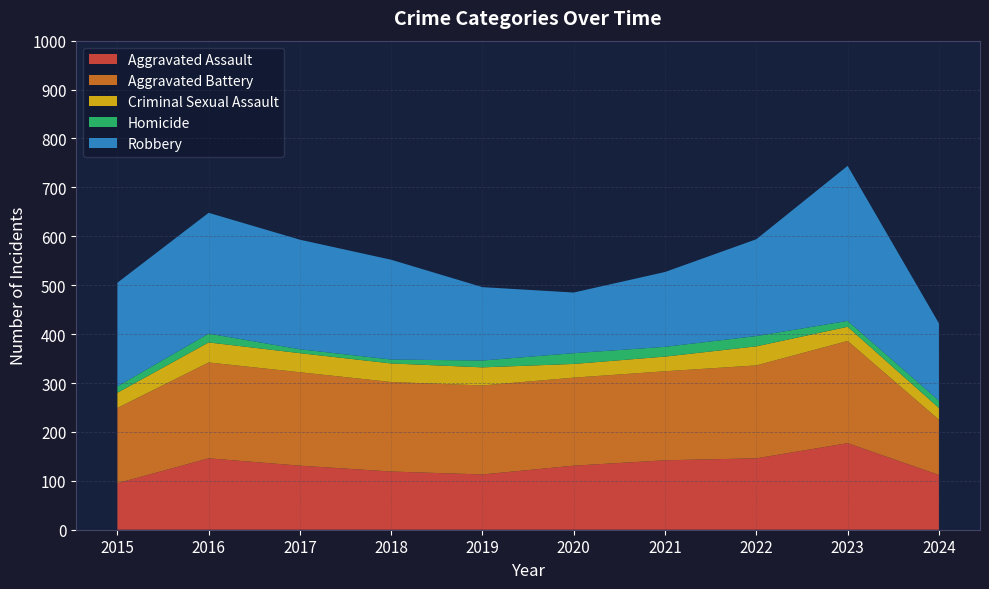

Reading left to right, extract all data points from this chart.

Aggravated Assault: 2015=95	2016=146	2017=131	2018=119	2019=113	2020=131	2021=142	2022=146	2023=177	2024=112
Aggravated Battery: 2015=154	2016=196	2017=191	2018=183	2019=182	2020=180	2021=182	2022=190	2023=209	2024=113
Criminal Sexual Assault: 2015=31	2016=41	2017=39	2018=38	2019=37	2020=28	2021=30	2022=39	2023=29	2024=24
Homicide: 2015=13	2016=18	2017=8	2018=8	2019=14	2020=22	2021=20	2022=21	2023=12	2024=15
Robbery: 2015=212	2016=247	2017=224	2018=204	2019=150	2020=124	2021=153	2022=198	2023=317	2024=158